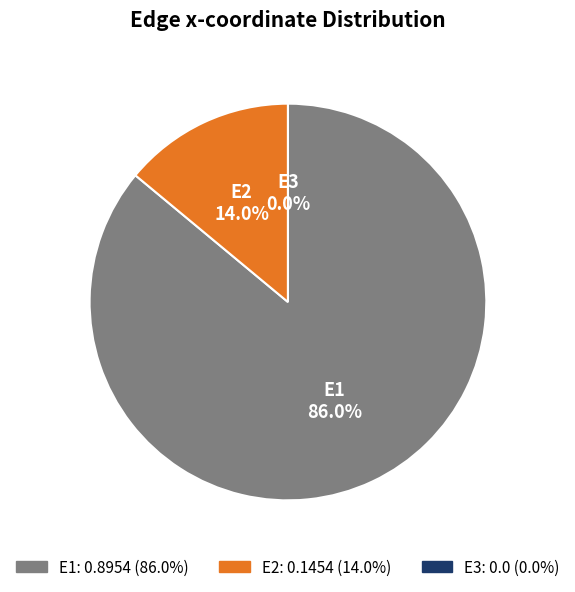

Which has a higher value, E2 or E1?

E1